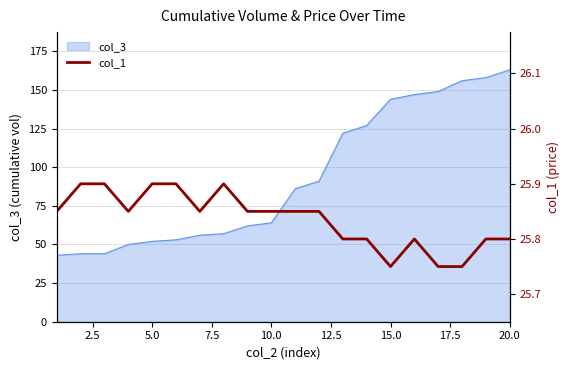

What is the highest value of the col_3 series?

163